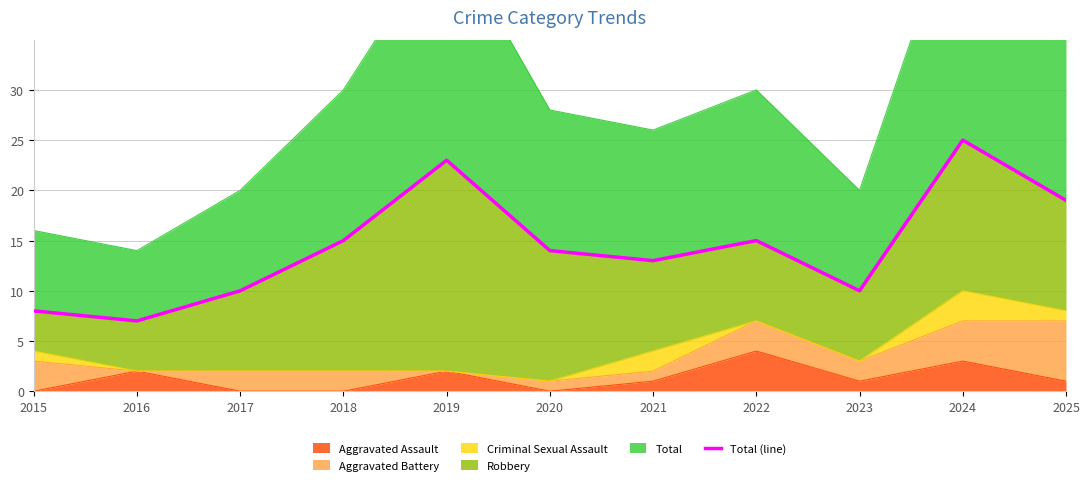

Is it true that the value at 2025 is 19?

True